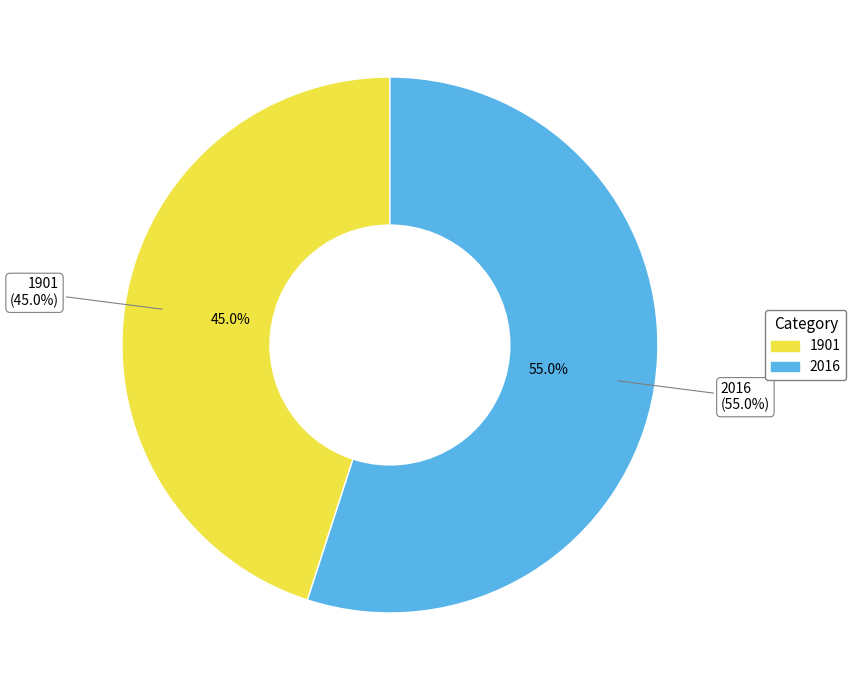

Approximately how many times larger is the value at 2016 compared to 1901?

1.2